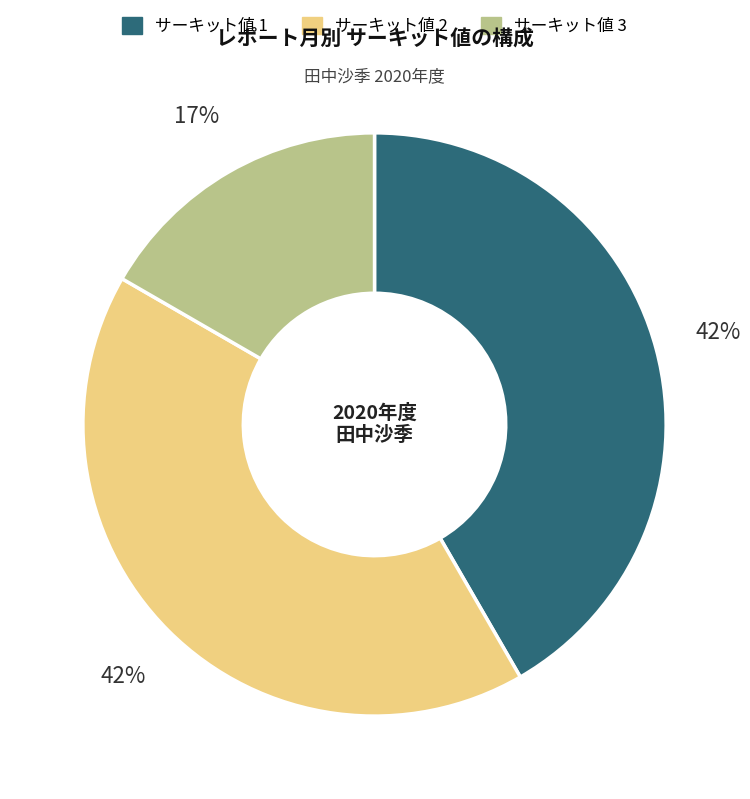

Is there a majority slice in this chart?

No